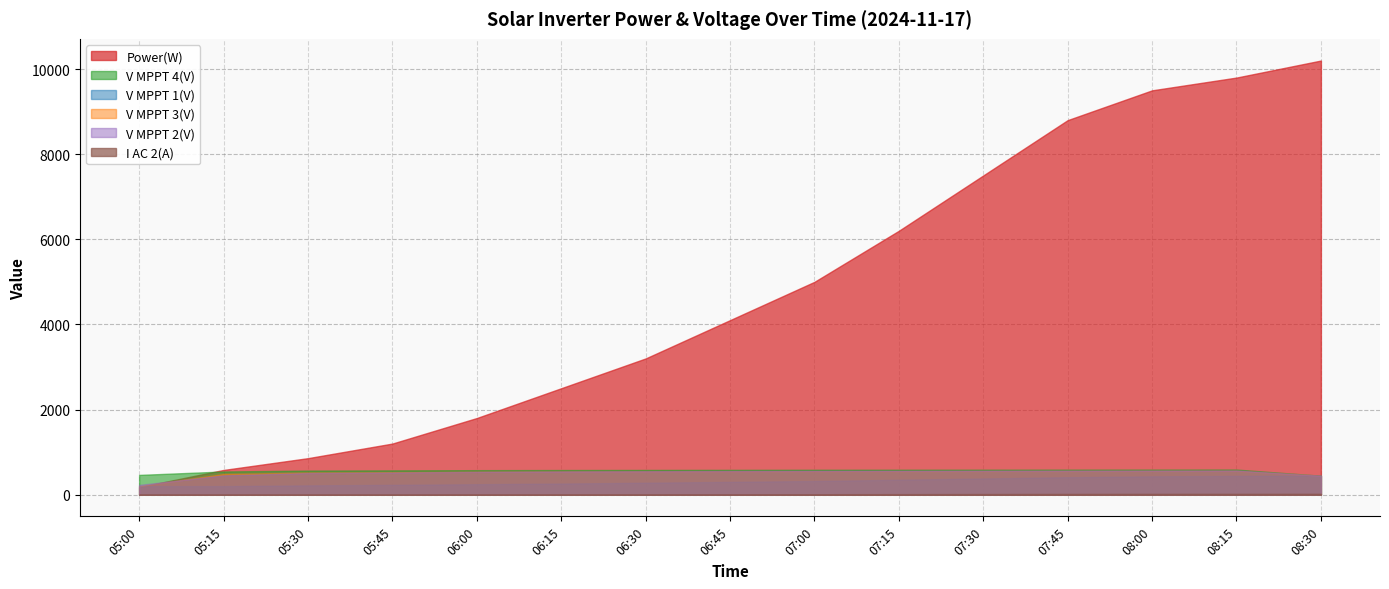

How many data points does each series have?

15